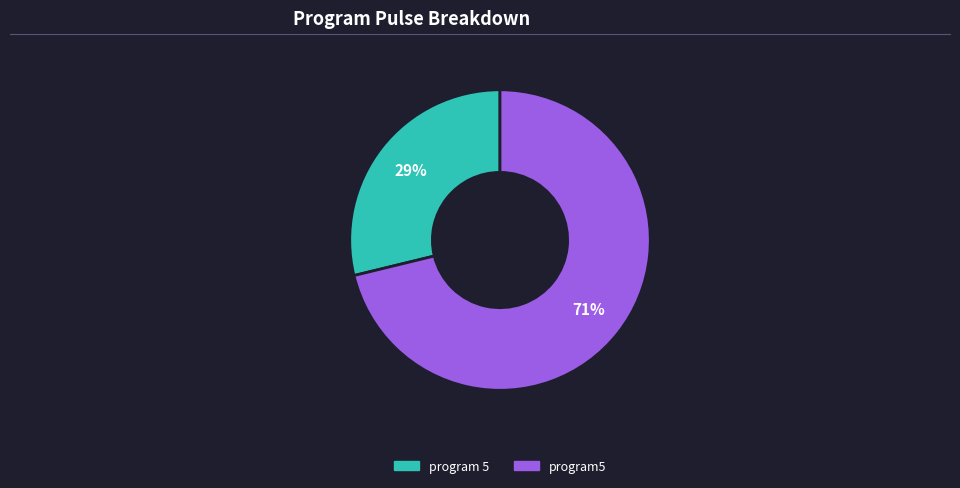

Between program5 and program 5, which is larger?

program5